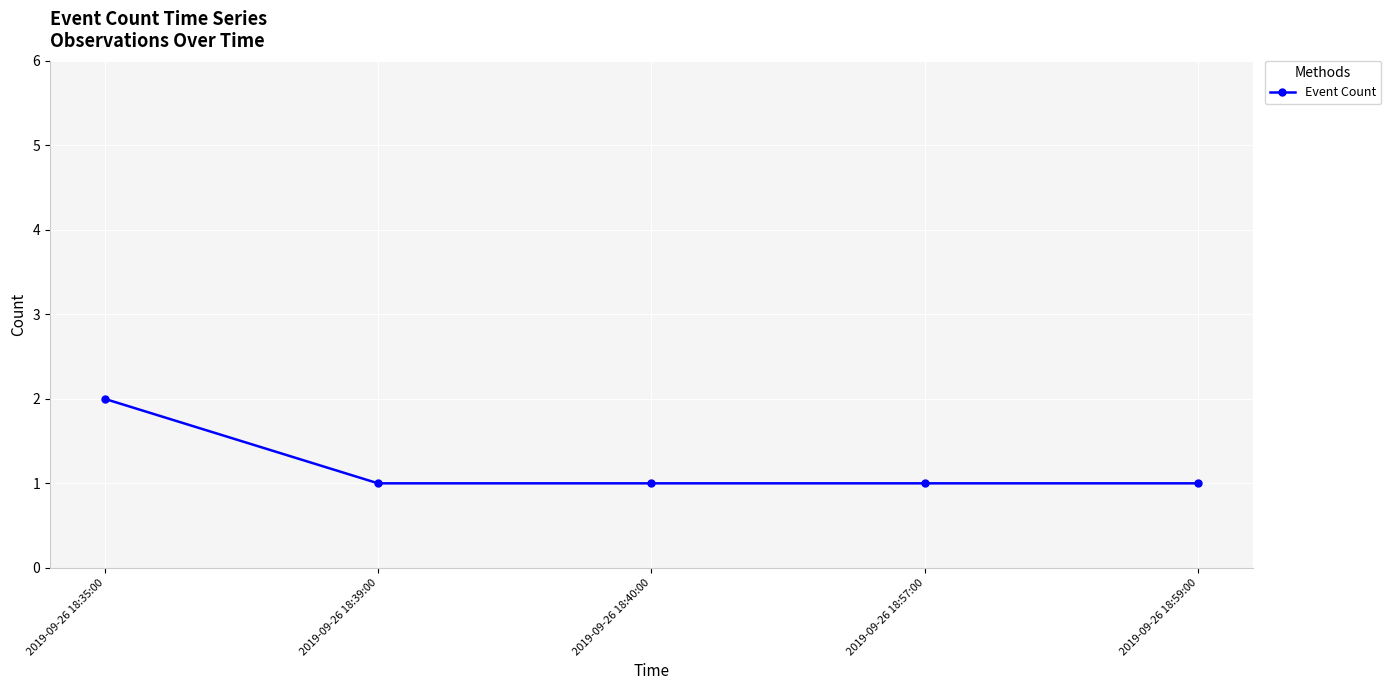

What is the sum of the values at 2019-09-26 18:57:00 and 2019-09-26 18:35:00?

3